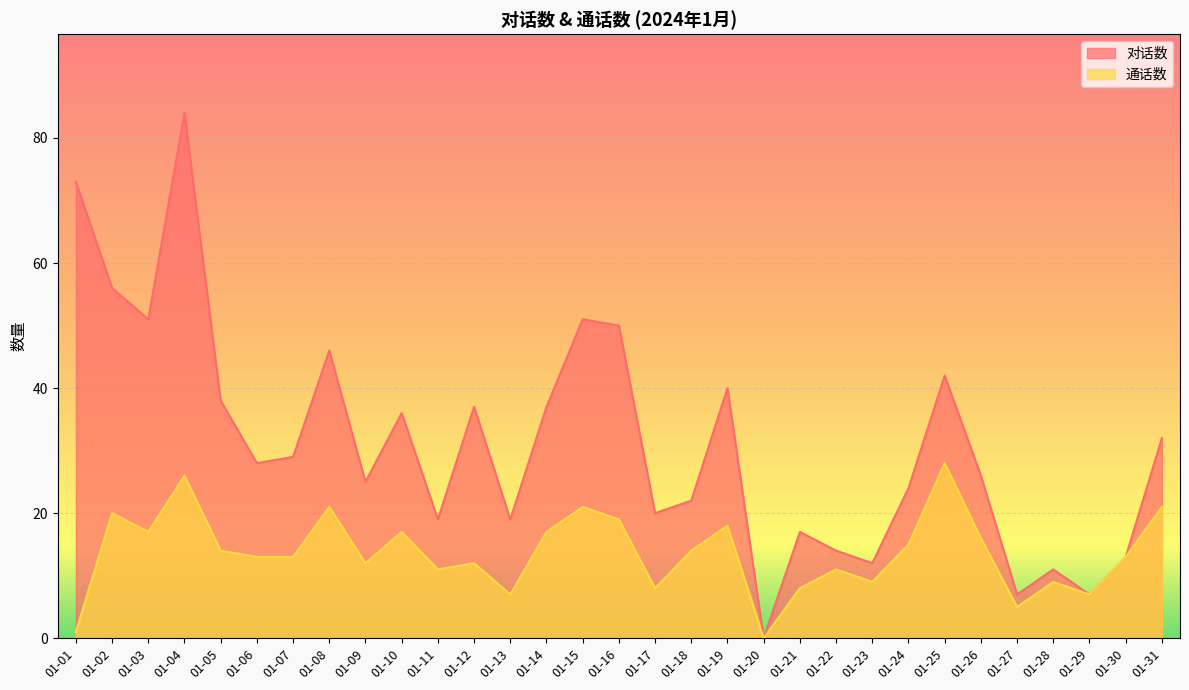

What is the sum of the 对话数 values at 01-02 and 01-01?

129